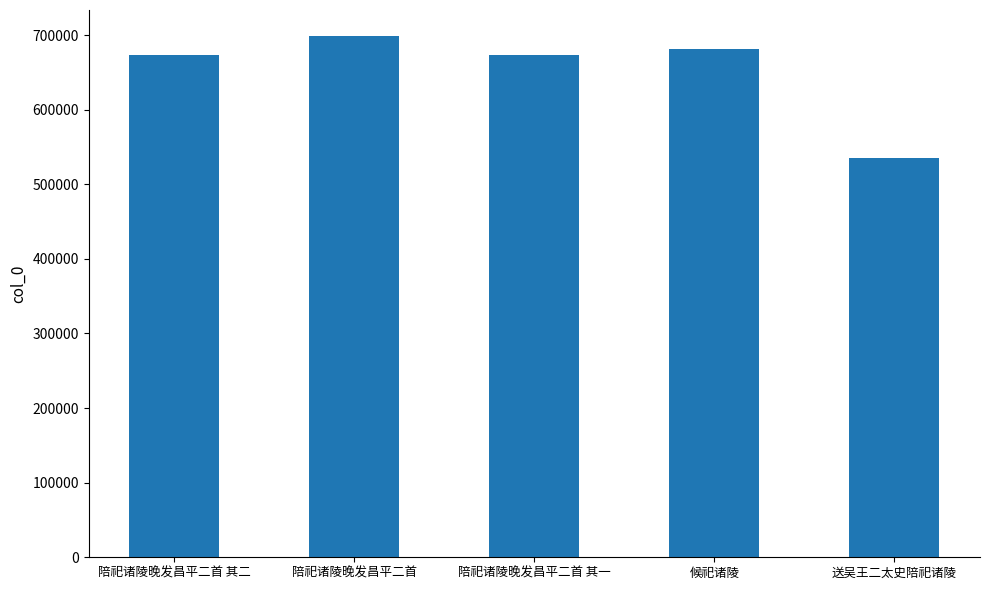

What is the average value?

652222